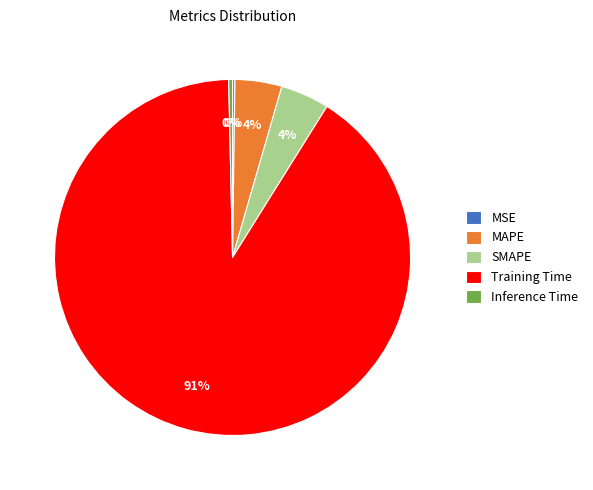

To the nearest percent, what is the average slice percentage?

20%